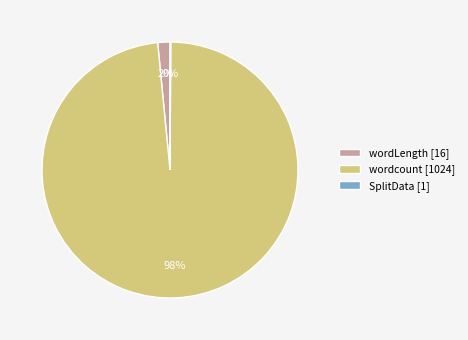

What percentage is the wordcount [1024] slice, to the nearest percent?

98%